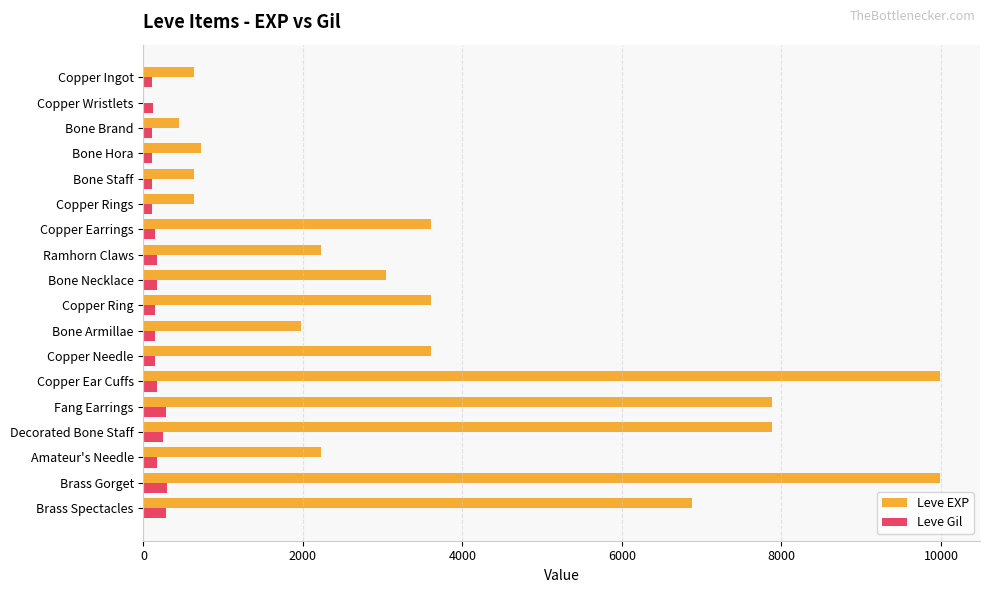

How many categories are shown in the chart?

18